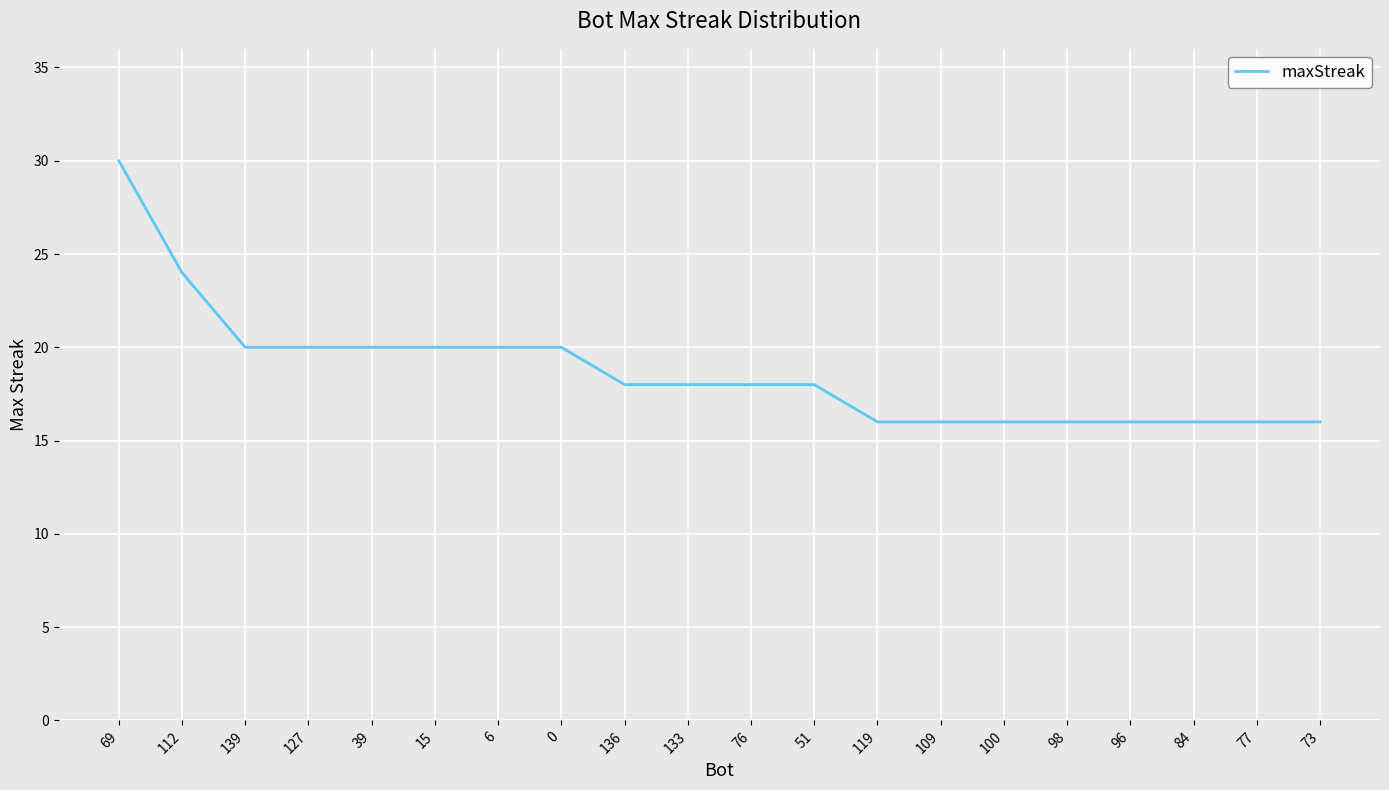

What is the difference between the values at 15 and 69?

10